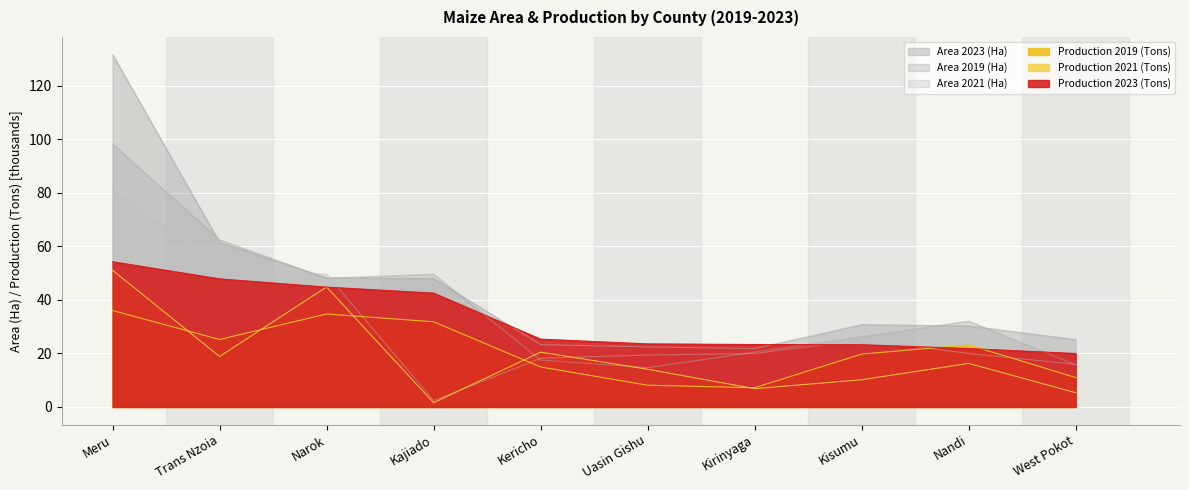

At which category is the sum across all series the highest?

Meru